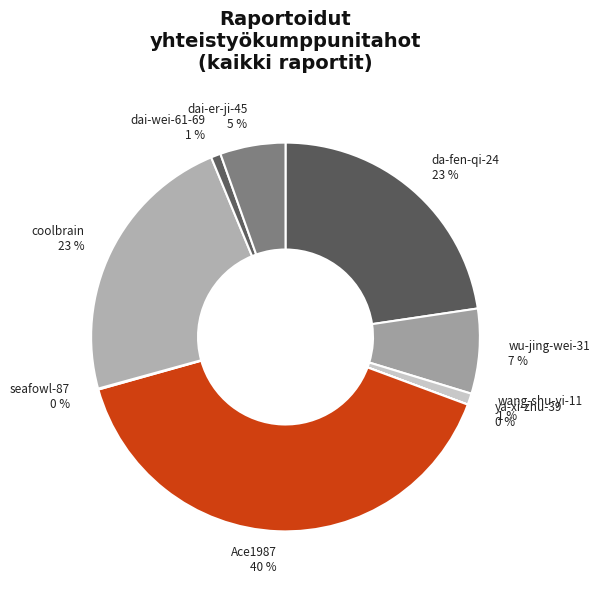

The wu-jing-wei-31 7 % slice represents 7% of the pie. True or false?

True